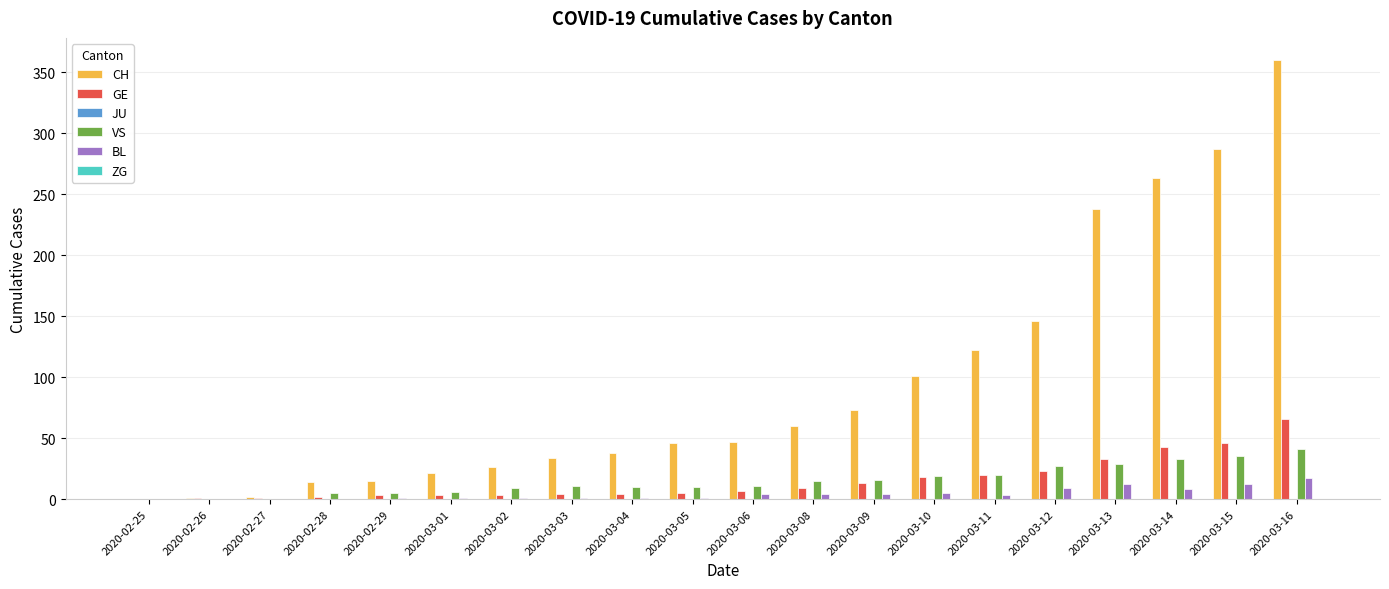

Which series changed the most between 2020-03-01 and 2020-03-13?

CH